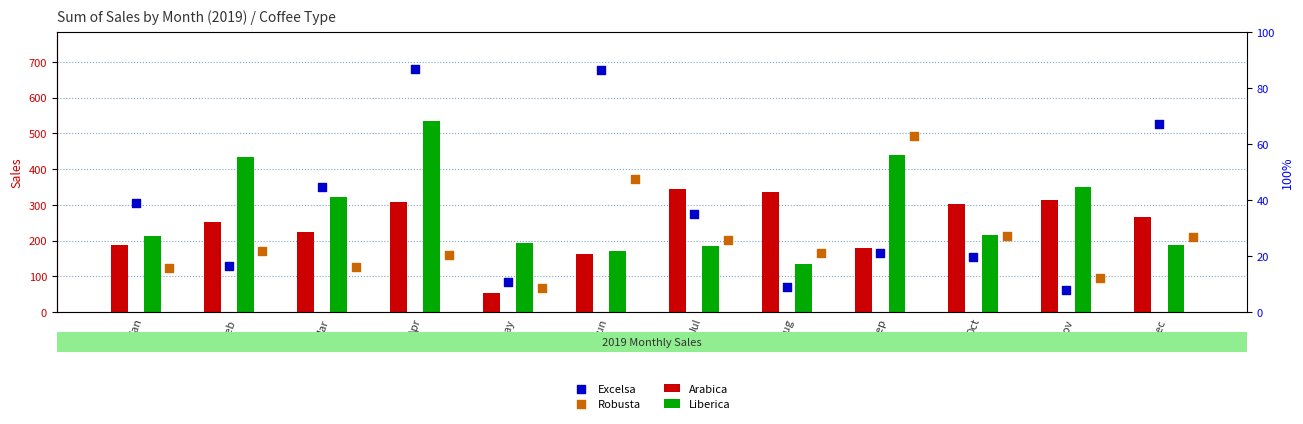

At which category is the sum across all series the highest?

Apr